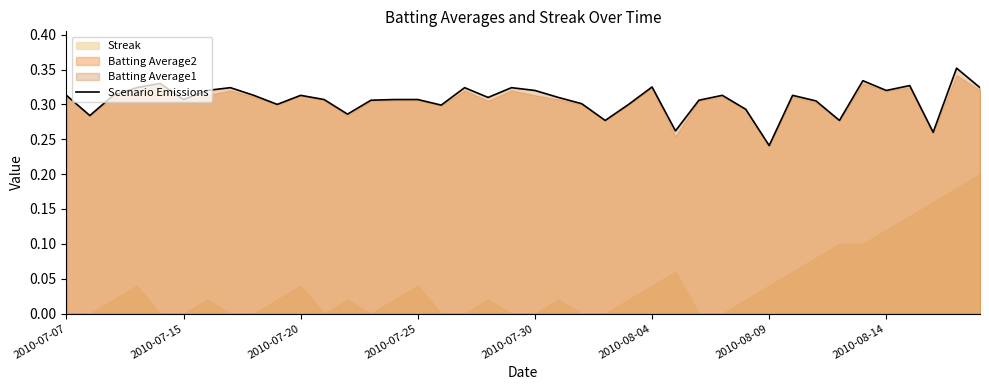

Which category has the lowest value in the Scenario Emissions series?

2010-08-09